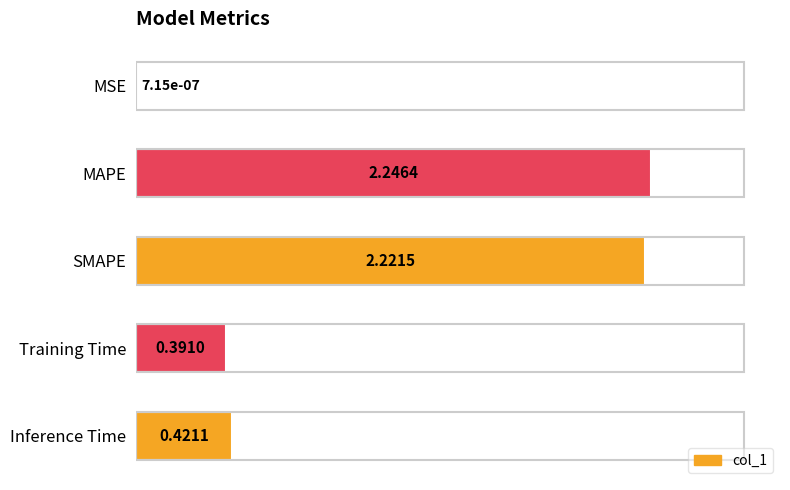

Where is the data nearest to the value 1?

Inference Time